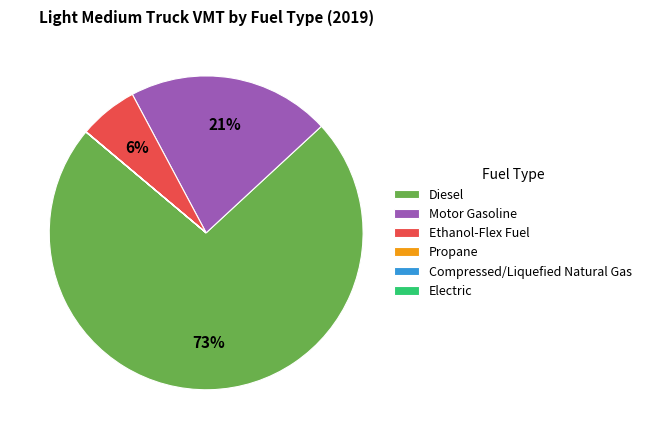

To the nearest percent, what portion does Ethanol-Flex Fuel represent?

6%